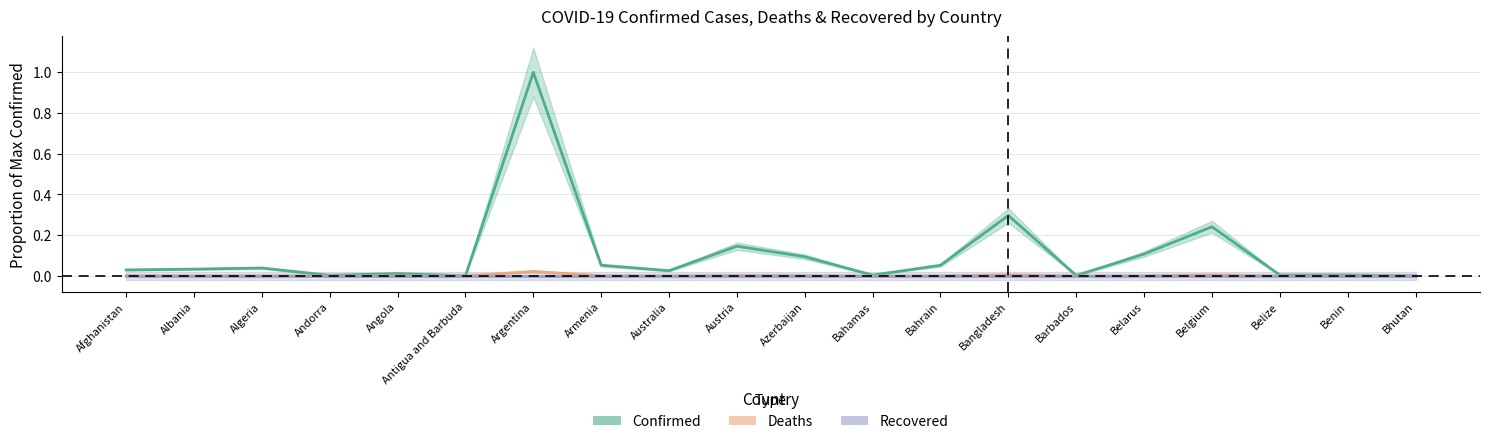

Does the chart display data point markers on the line(s)?

No